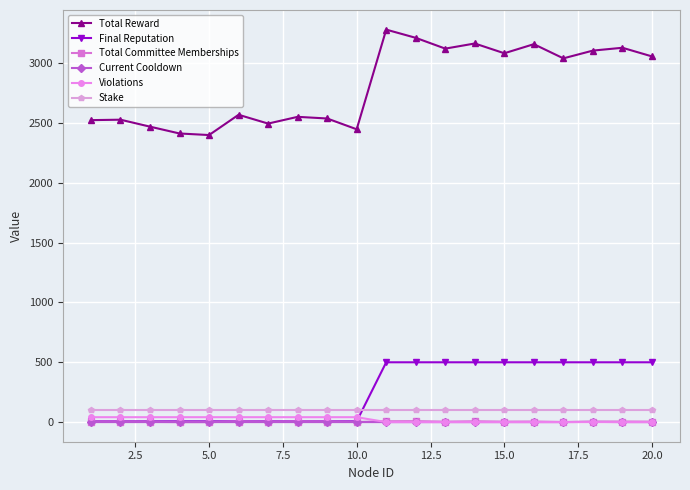

True or false: Total Reward and Final Reputation cross at least once.

False